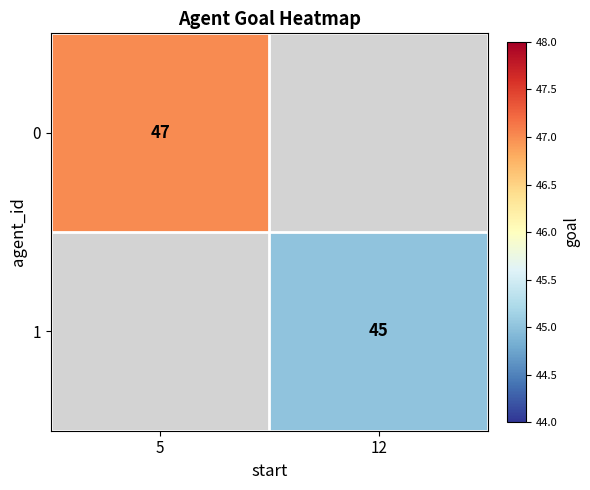

Is it true that 1 equals 45 at 12?

True